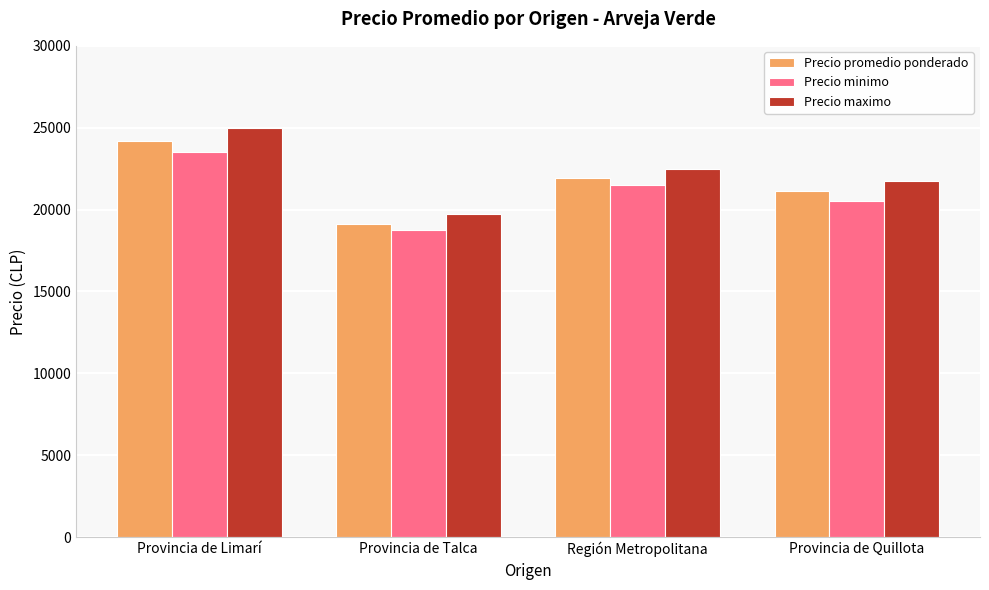

How many series are shown in this chart?

3